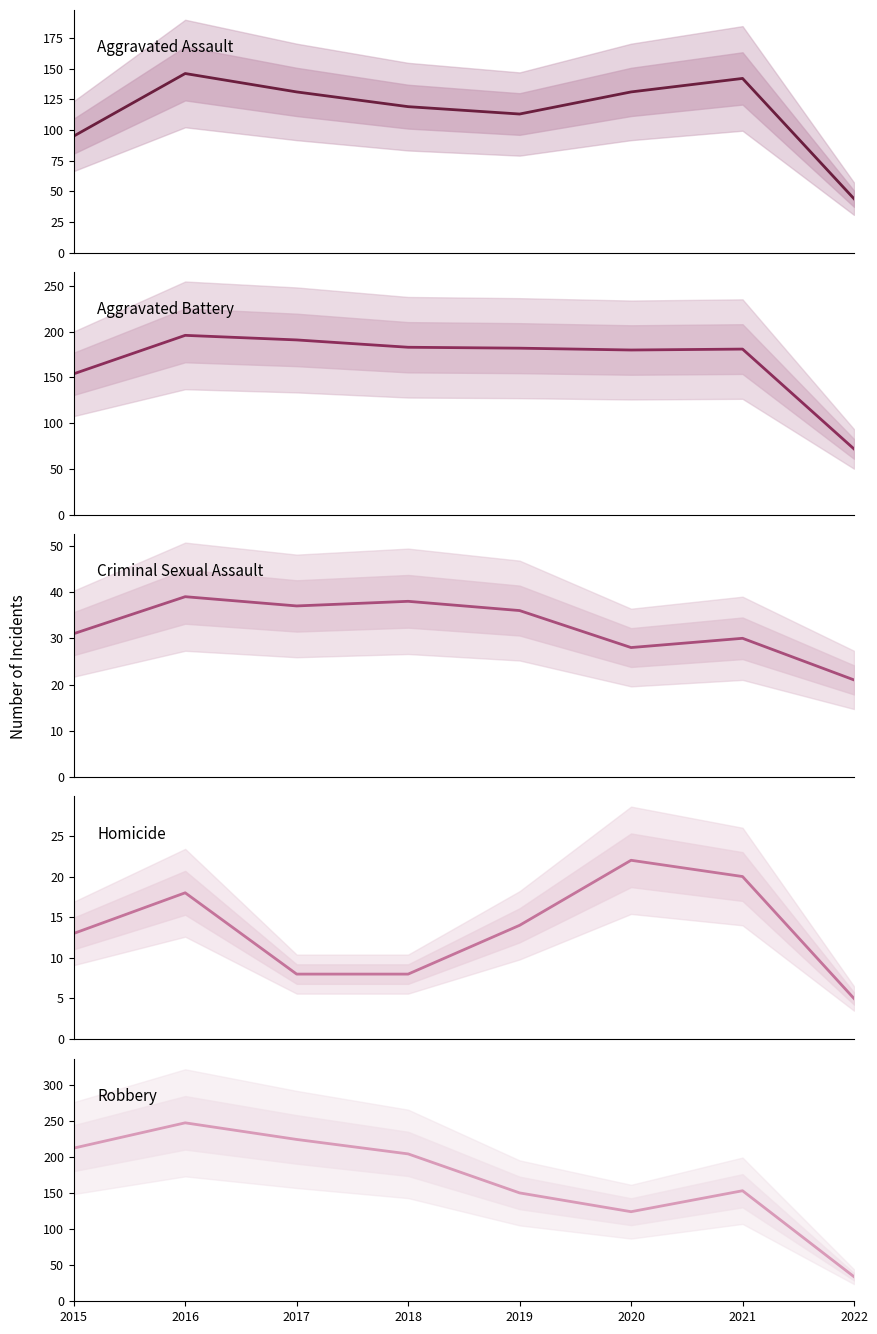

Reading left to right, what are all the values shown in this chart?

Aggravated Assault: 2015=95	2016=146	2017=131	2018=119	2019=113	2020=131	2021=142	2022=44
Aggravated Battery: 2015=154	2016=196	2017=191	2018=183	2019=182	2020=180	2021=181	2022=72
Criminal Sexual Assault: 2015=31	2016=39	2017=37	2018=38	2019=36	2020=28	2021=30	2022=21
Homicide: 2015=13	2016=18	2017=8	2018=8	2019=14	2020=22	2021=20	2022=5
Robbery: 2015=212	2016=247	2017=224	2018=204	2019=150	2020=124	2021=153	2022=34